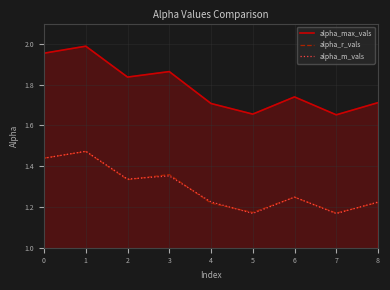

What is the difference between the alpha_max_vals values at 0 and 2?

0.1